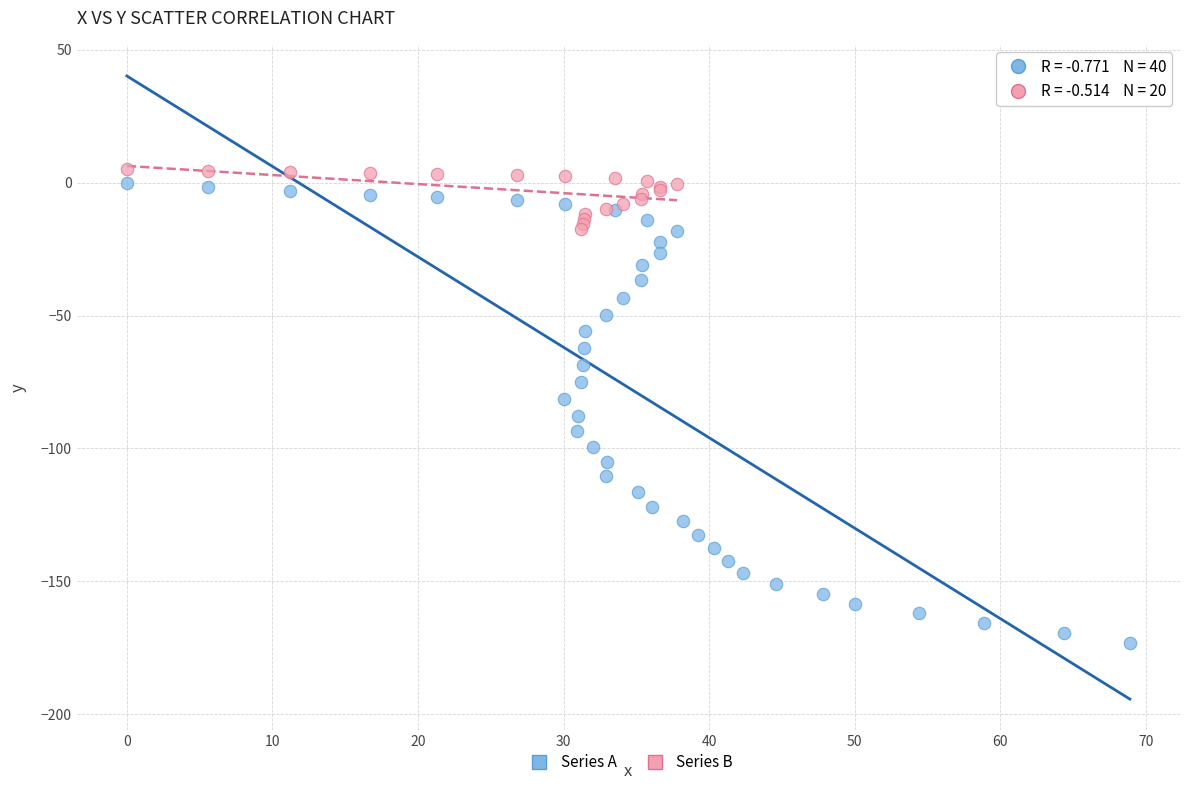

Which series reaches the minimum Y coordinate?

Series A